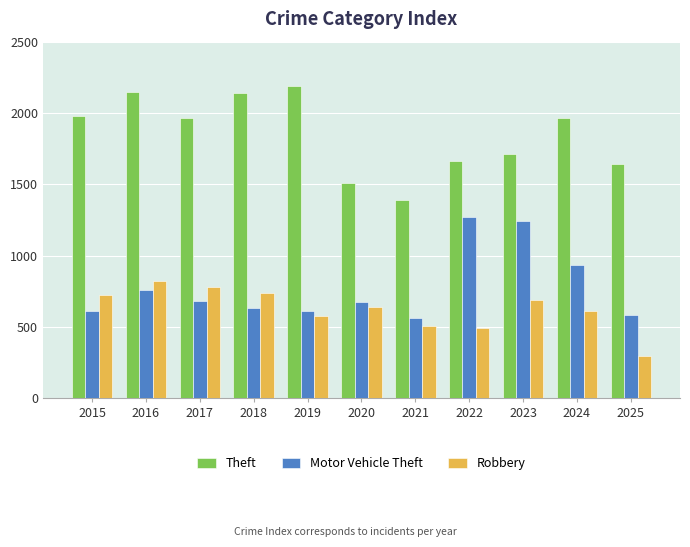

The value of Motor Vehicle Theft at 2016 is 1335. True or false?

False